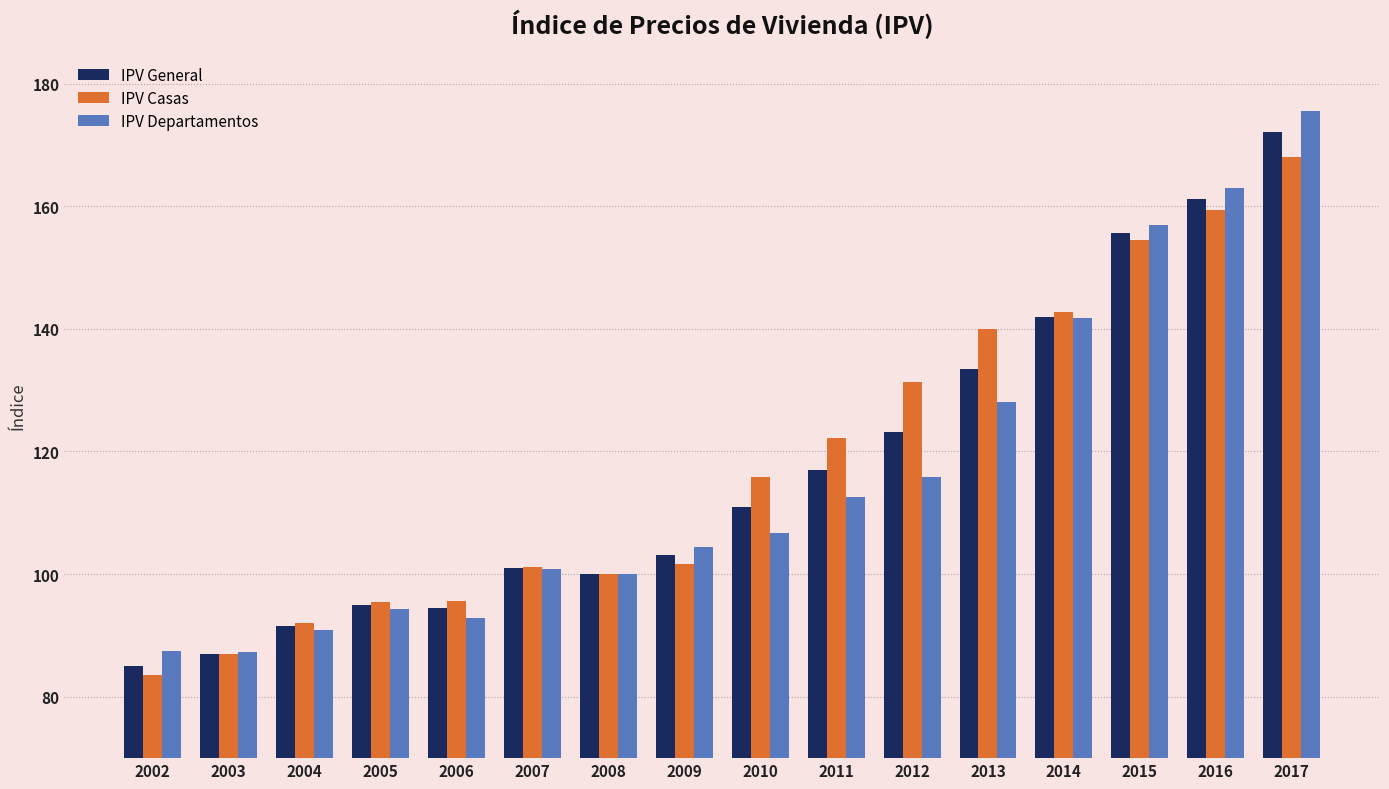

What is the value of the IPV Departamentos bar at the 3rd from the left?

90.9